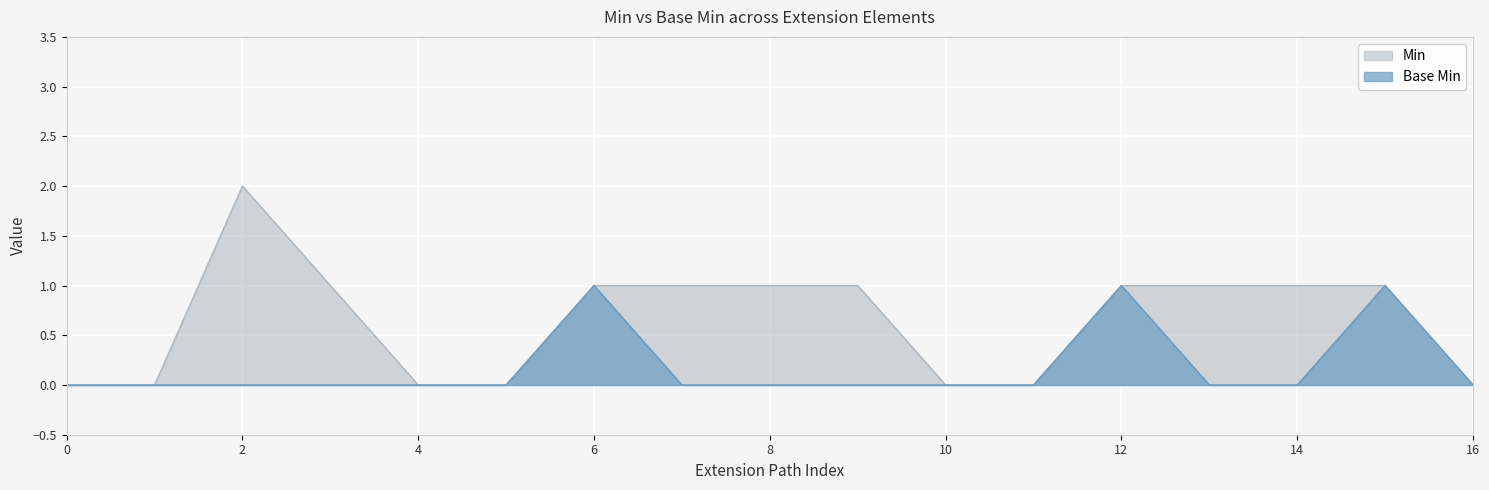

How many lines are shown in the chart?

2